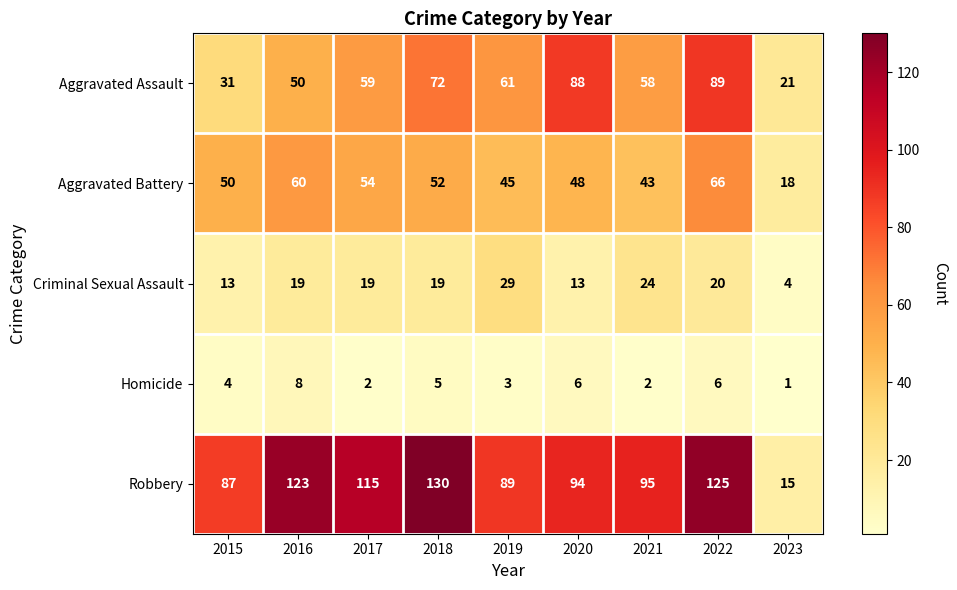

Which label corresponds to the largest value in the chart?

2018